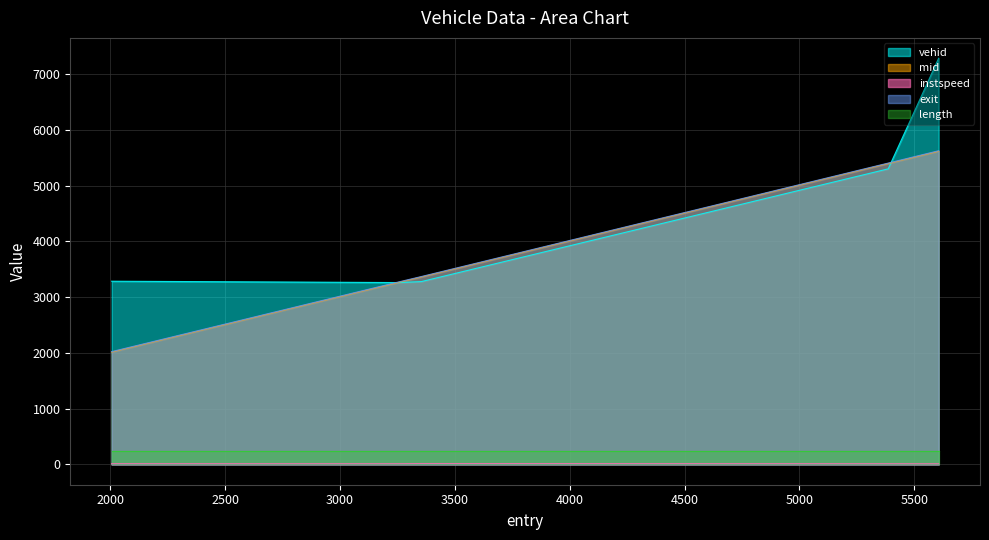

True or false: instspeed and exit intersect in this chart.

False